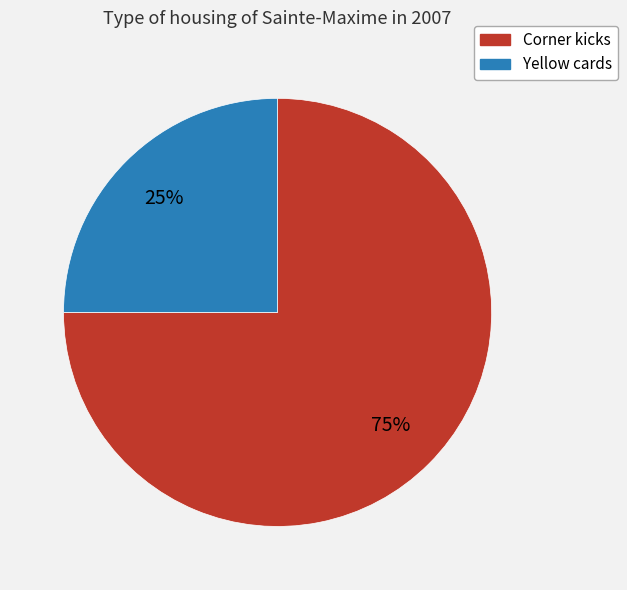

What percentage is the Corner kicks slice, to the nearest percent?

75%